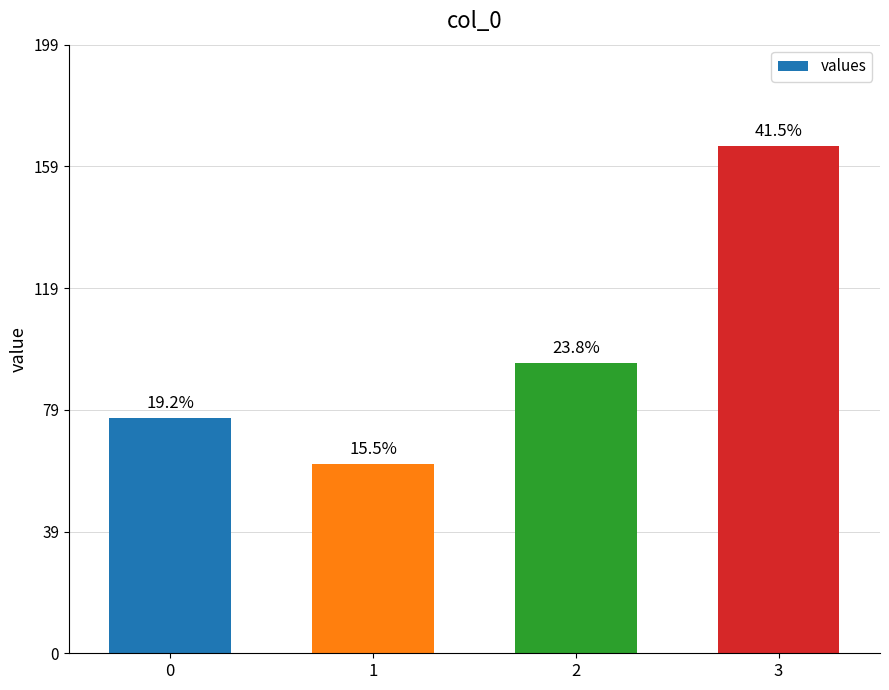

What is the difference between the second highest and minimum values?

33